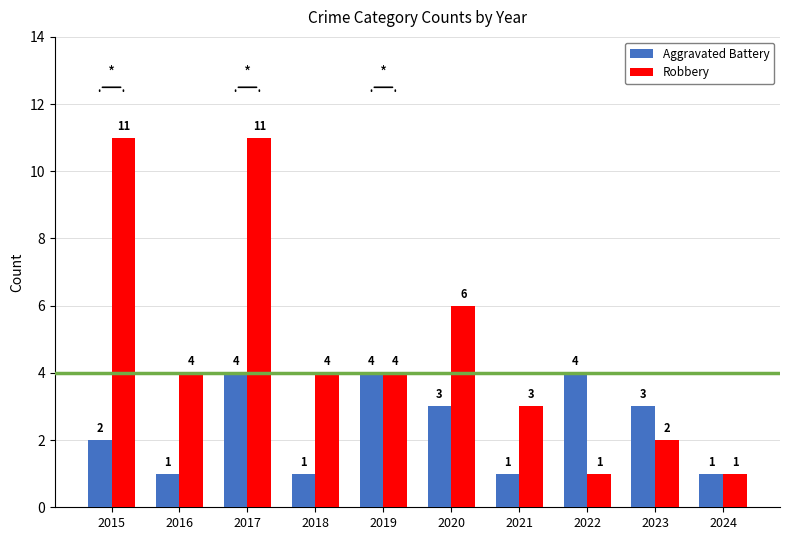

What is the spread (max minus min) of values at 2023?

1